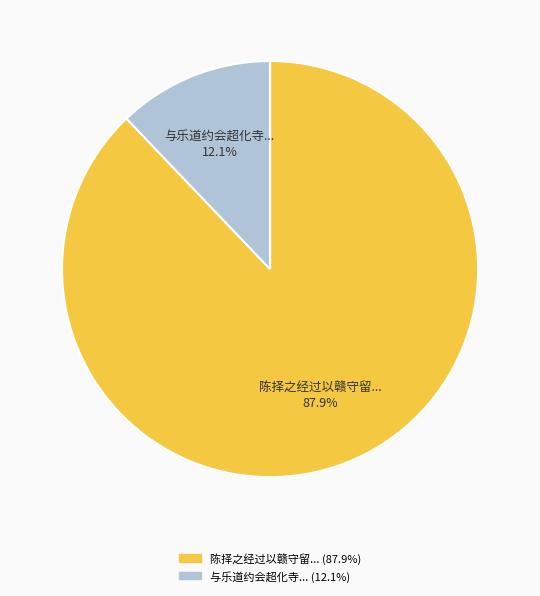

Is there a majority slice in this chart?

Yes